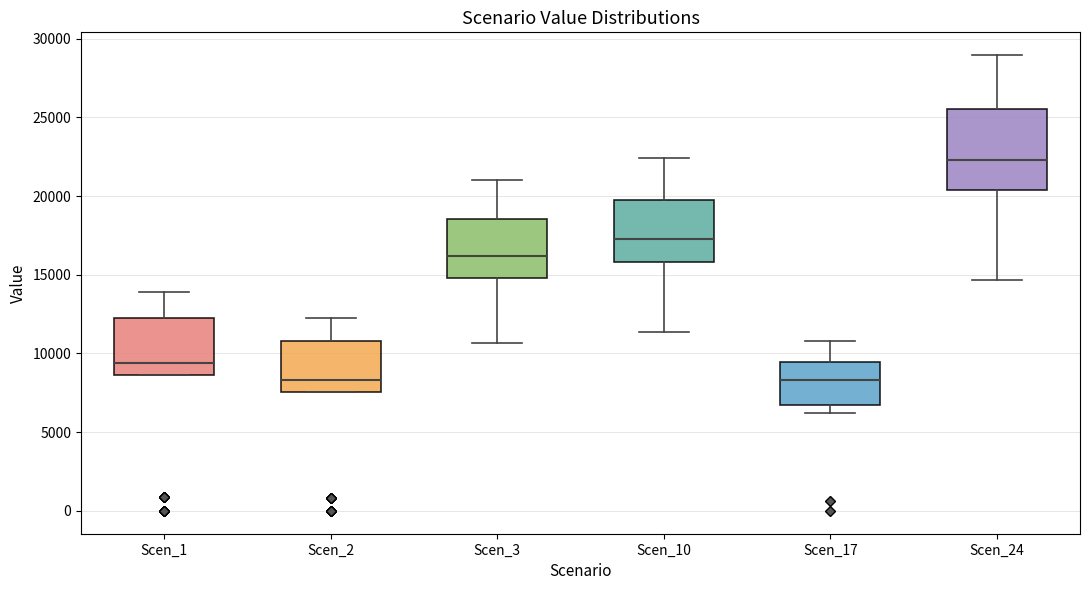

Reading left to right, read every box against the y-axis: the position of its median line, the range the box covers, and the ends of its whiskers. The values are not printed on the chart, so give them approximately, as read against the axis.

Scen_1: median 9500, box 8500 to 12500, whiskers 8500 to 14000
Scen_2: median 8500, box 7500 to 11000, whiskers 7500 to 12000
Scen_3: median 16000, box 15000 to 18500, whiskers 10500 to 21000
Scen_10: median 17500, box 16000 to 20000, whiskers 11500 to 22500
Scen_17: median 8500, box 6500 to 9500, whiskers 6000 to 11000
Scen_24: median 22500, box 20500 to 25500, whiskers 14500 to 29000